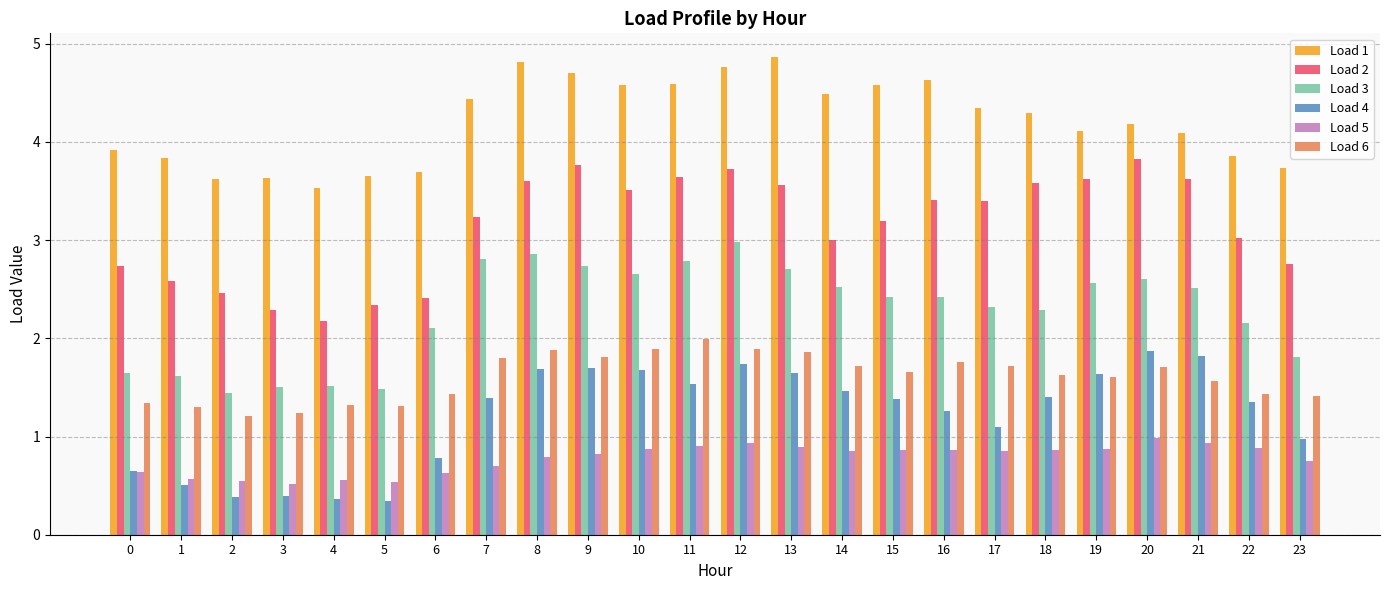

Is it true that Load 4 equals 0.5 at 5?

False